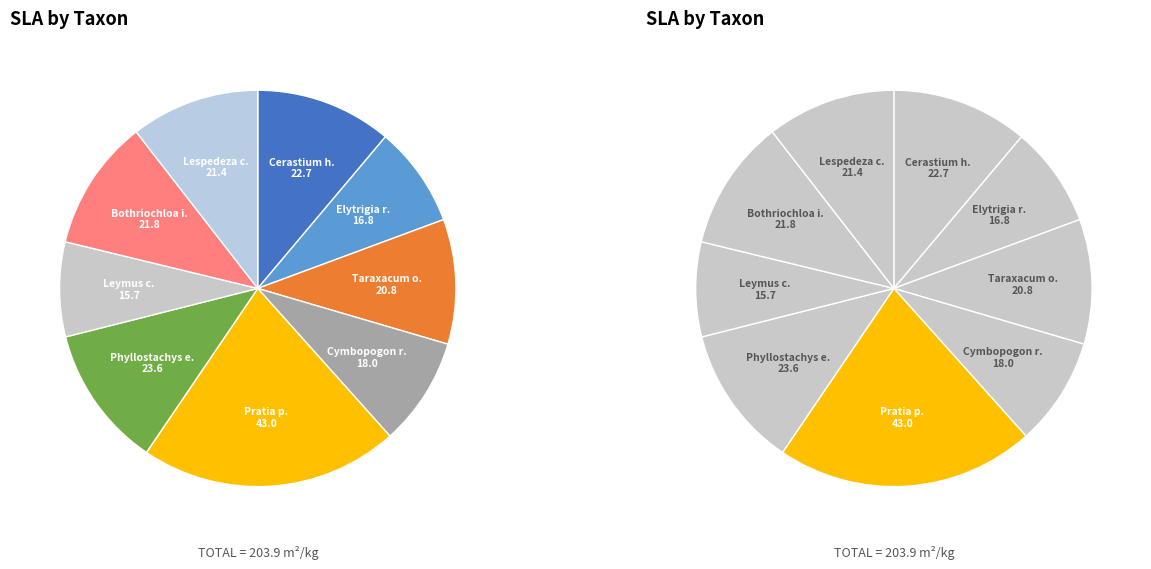

Is it true that Pratia purpurescens is 9% of the pie?

False